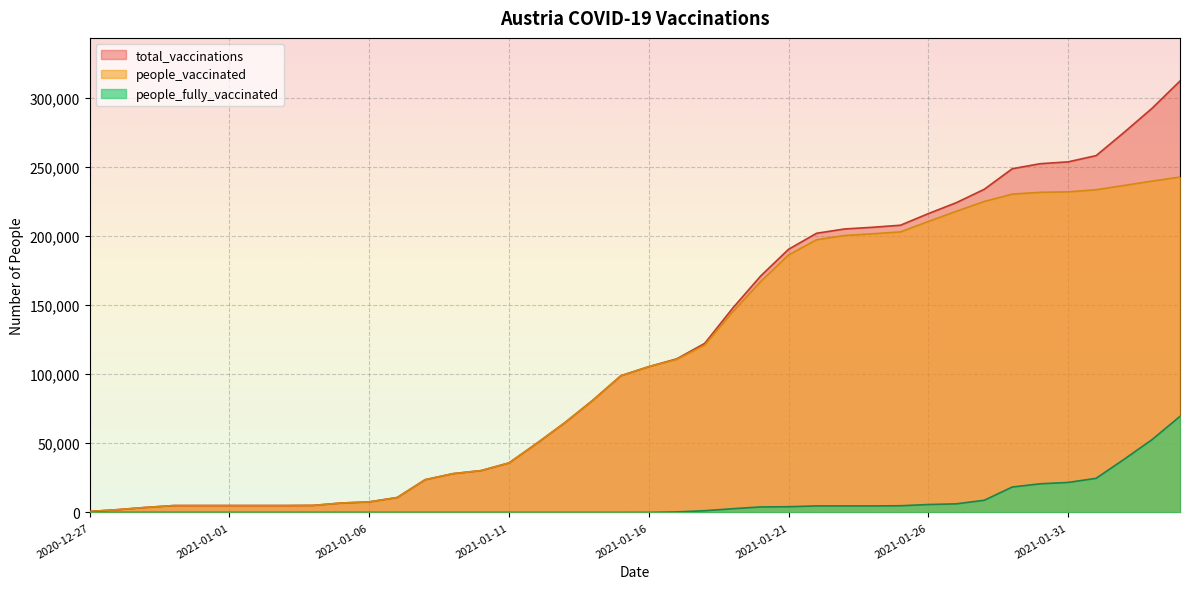

What is the label of the 25th point from the left?

2021-01-20